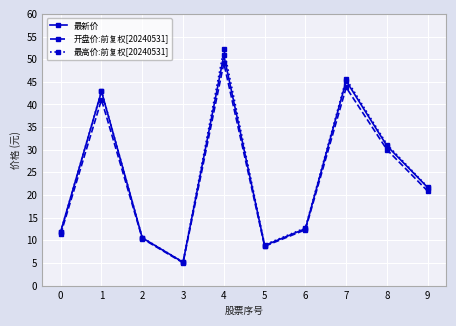

At which category is the sum across all series the highest?

4